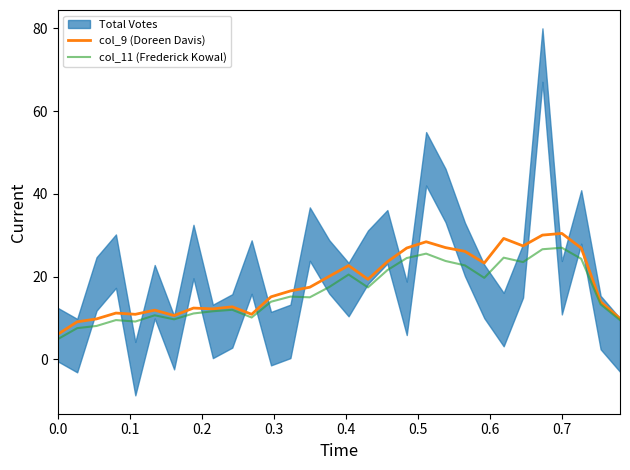

True or false: col_11 (Frederick Kowal) and col_9 (Doreen Davis) cross at least once.

False